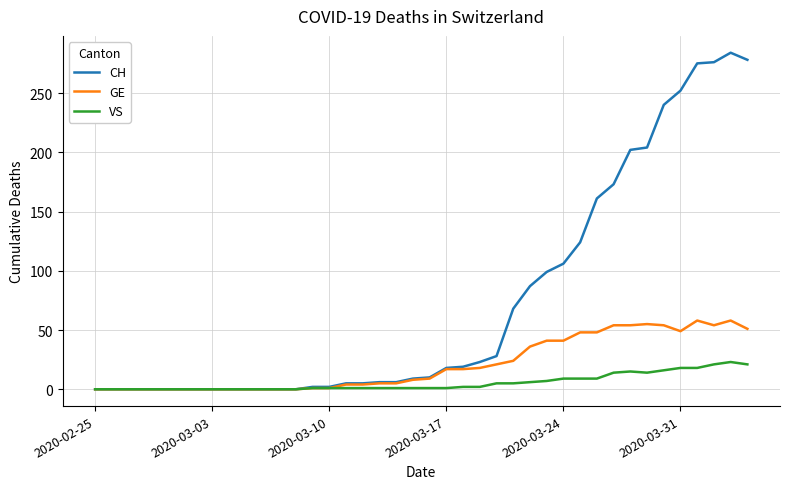

Which series has the largest total across all categories?

CH